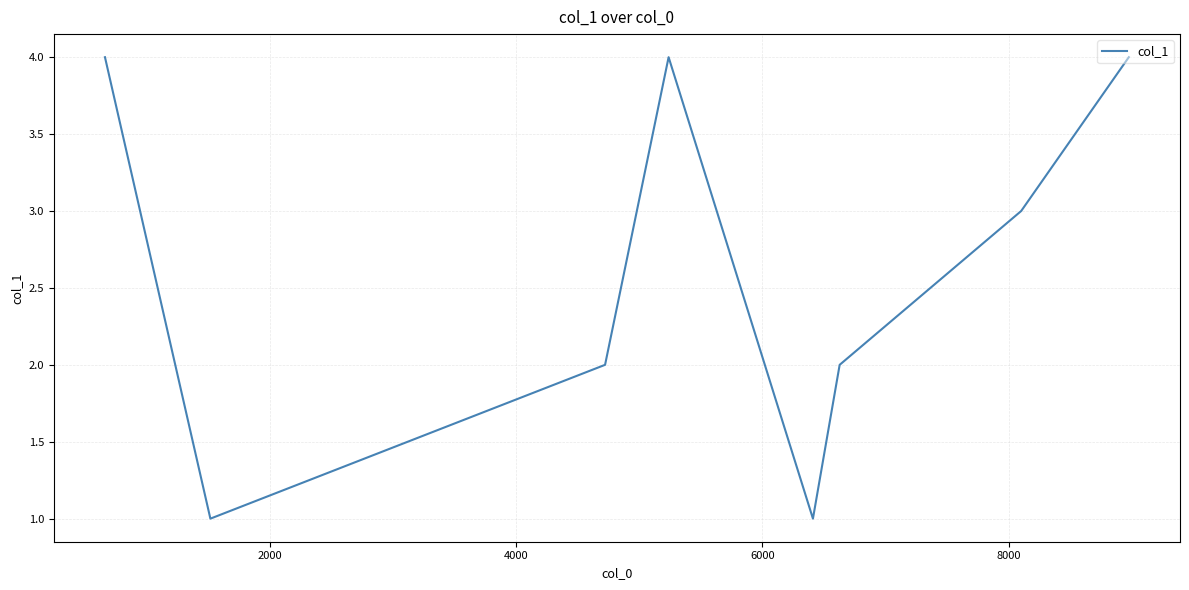

What is the maximum value shown in the chart?

4